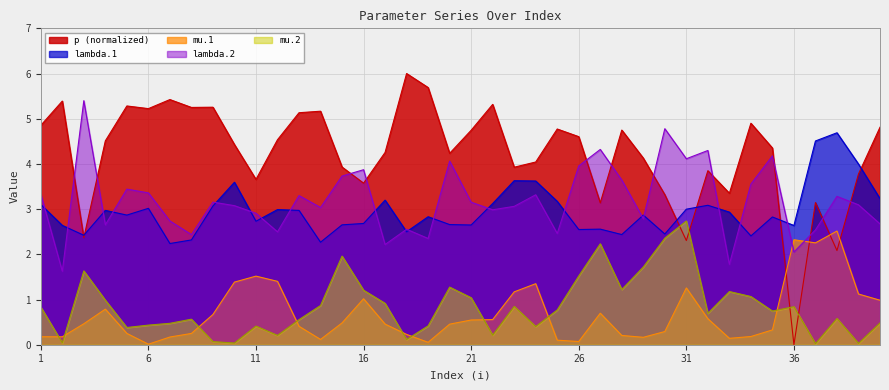

The mu.1 series shows 0.7 at 27. True or false?

True